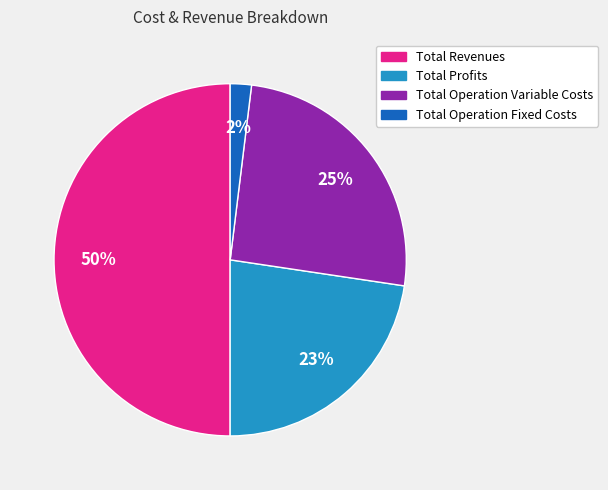

To the nearest percent, what is the difference between the largest and smallest slice percentages?

48%